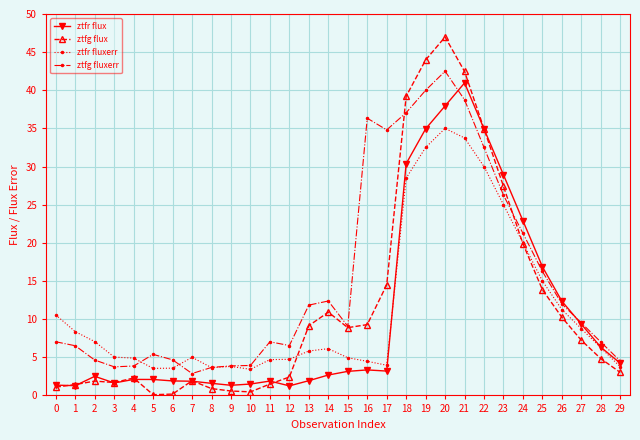

Where is ztfg flux nearest to the value 23?

24